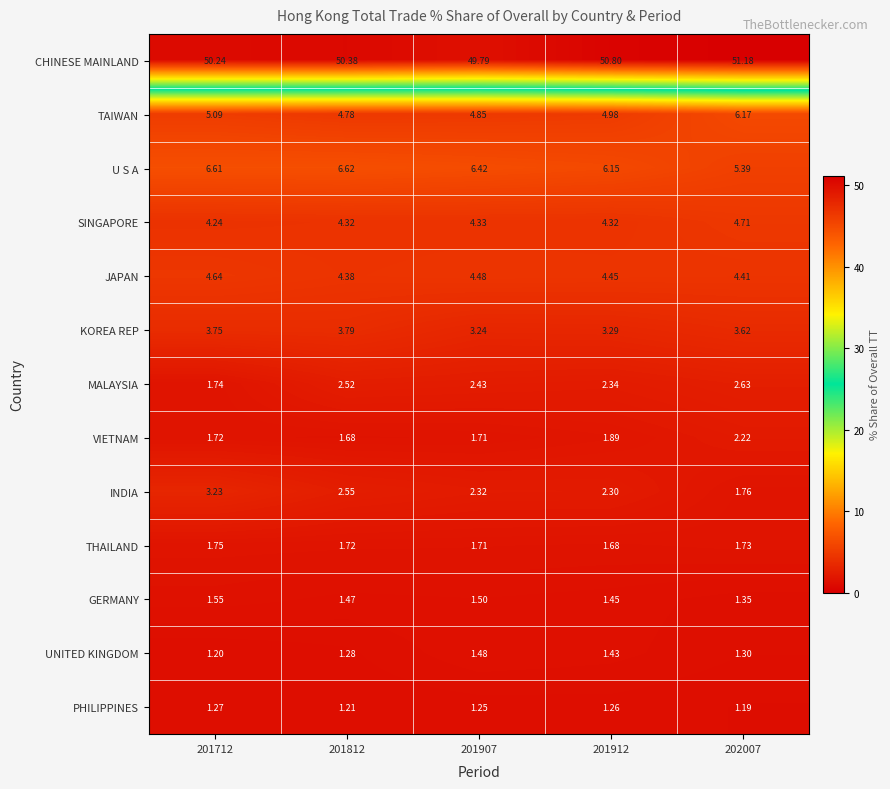

List the series in order of their peak value, lowest first.

PHILIPPINES, UNITED KINGDOM, GERMANY, THAILAND, VIETNAM, MALAYSIA, INDIA, KOREA REP, JAPAN, SINGAPORE, TAIWAN, U S A, CHINESE MAINLAND